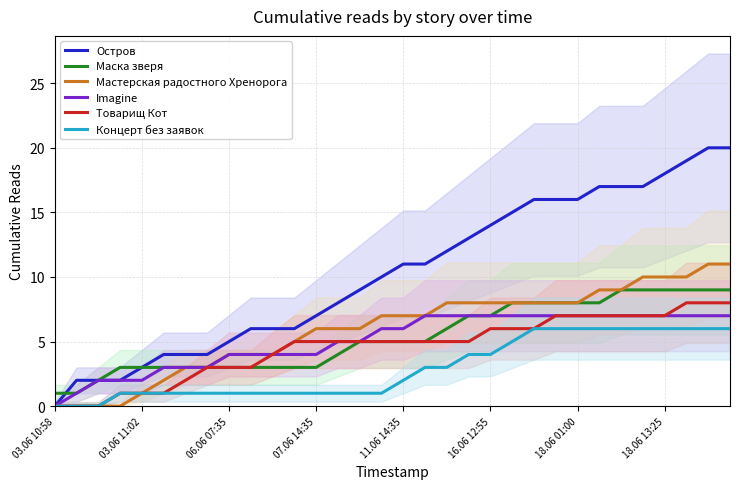

The value of Мастерская радостного Хренорога at 18 is 12. True or false?

False